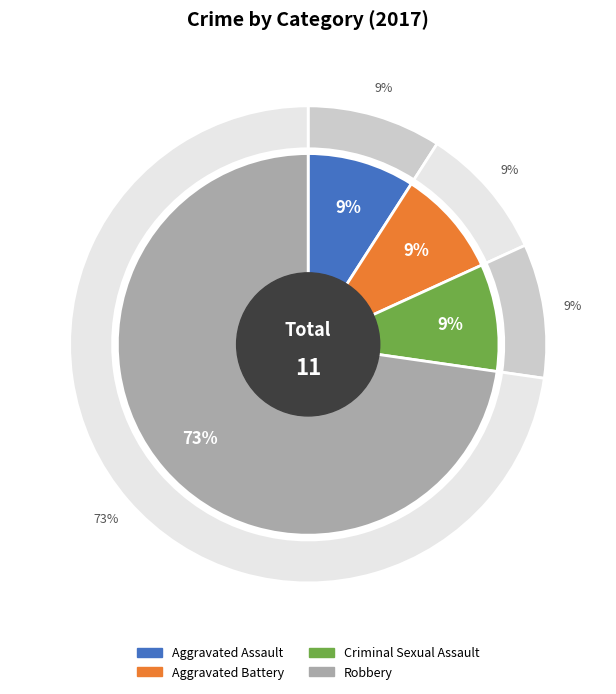

To the nearest percent, what portion does Criminal Sexual Assault represent?

9%